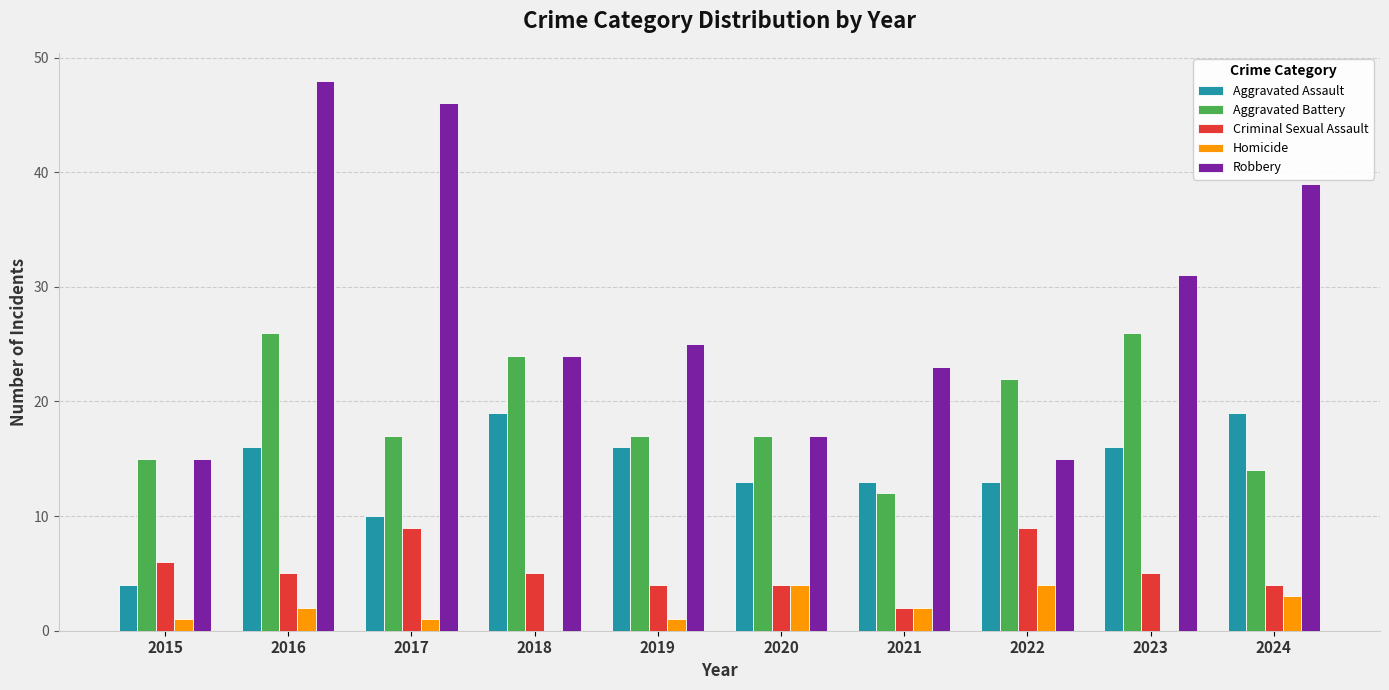

Which series has the largest total across all categories?

Robbery